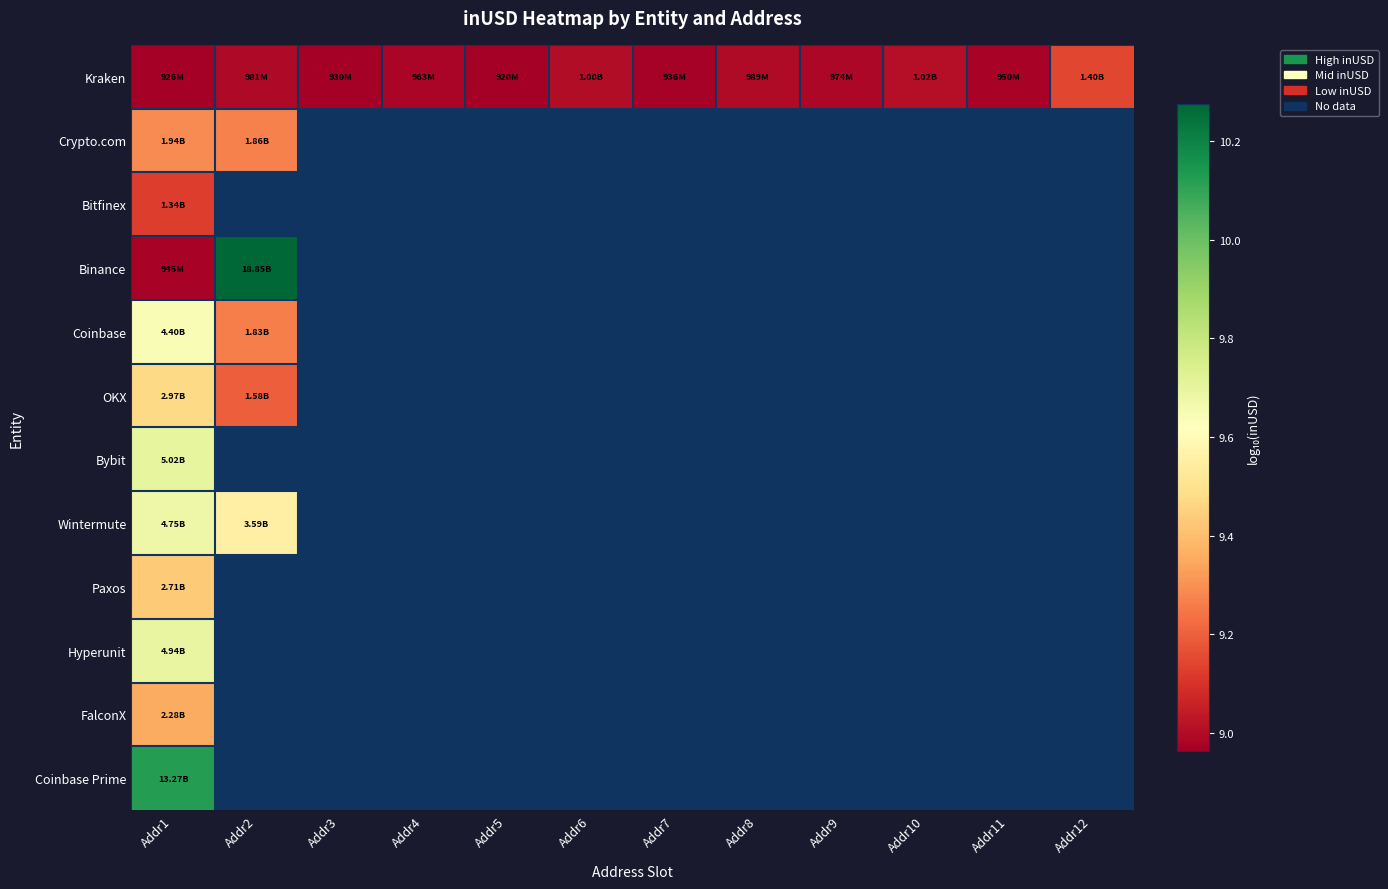

Which category has the lowest value in the Kraken series?

Addr5